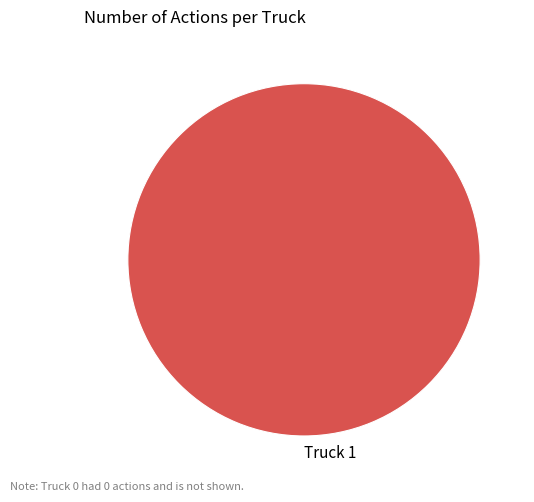

Is it true that Truck 1 is 92% of the pie?

False